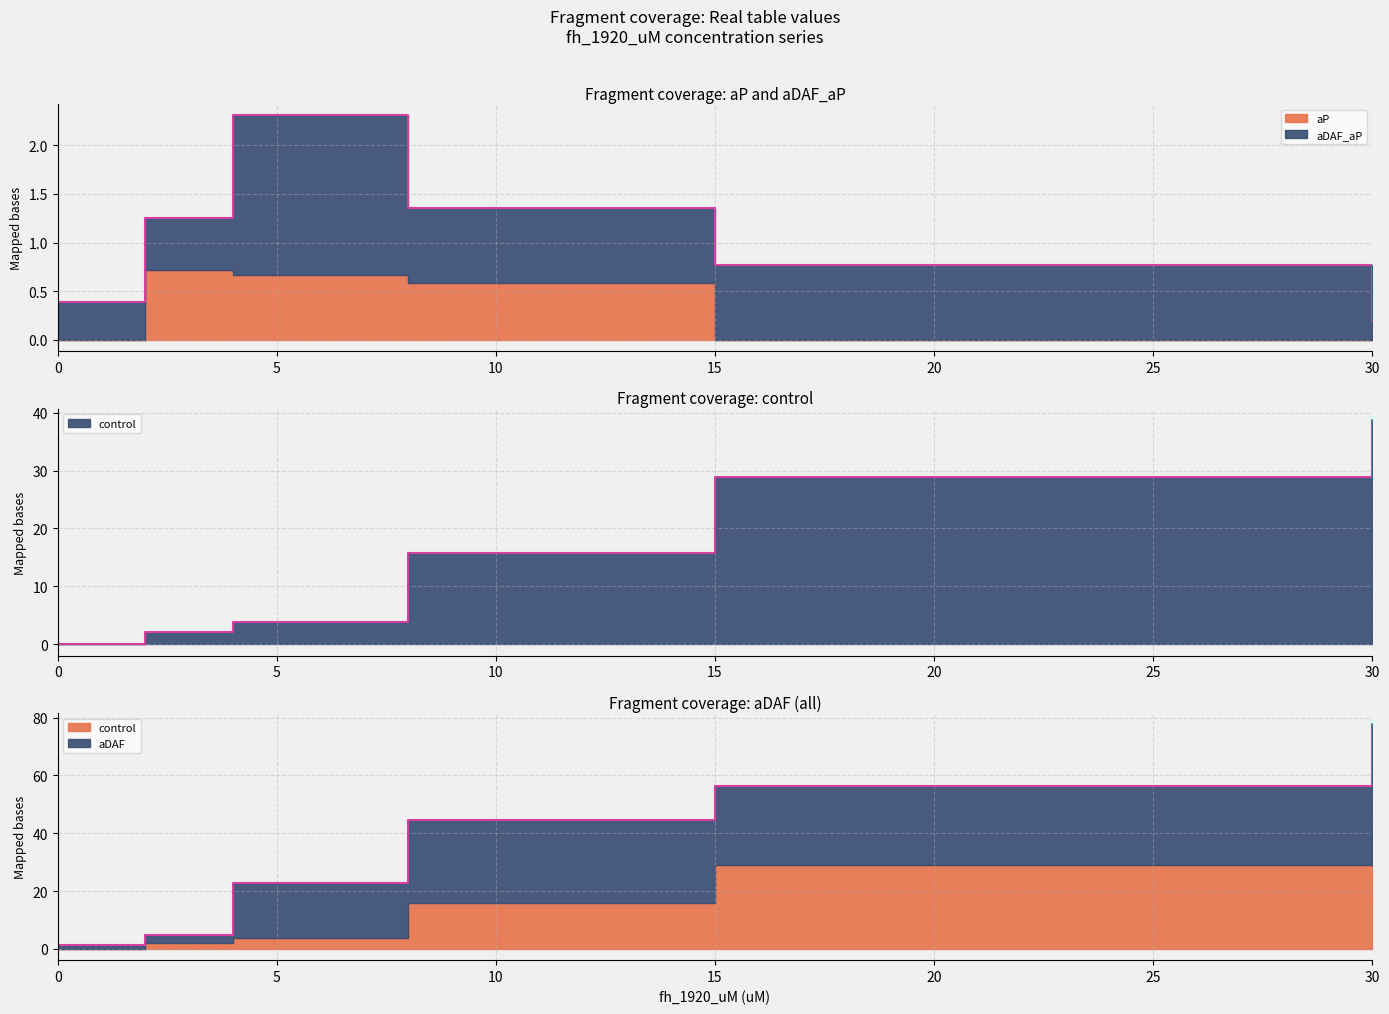

Reading left to right, extract all data points from this chart.

control: 0.0=0.0	2.0=2.1	4.0=4.0	8.0=15.8	15.0=28.9	30.0=38.7
aDAF: 0.0=1.3	2.0=5.0	4.0=22.8	8.0=44.5	15.0=56.3	30.0=77.7